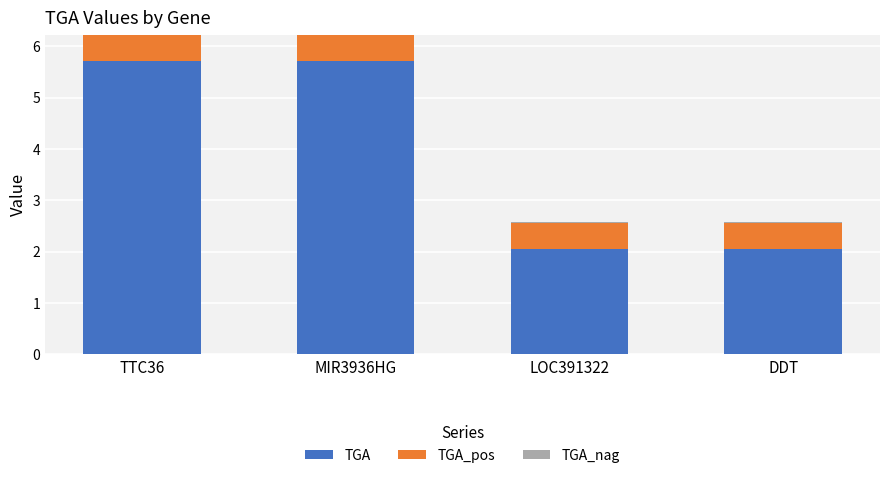

What is the sum of all TGA values?

15.5